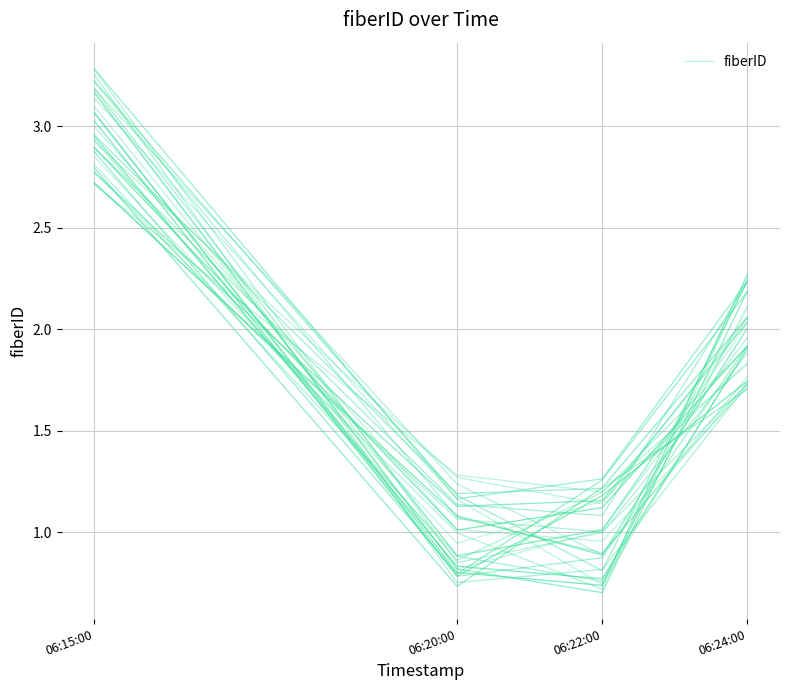

How many interior local valleys (lower than both neighbors) does the data have?

1